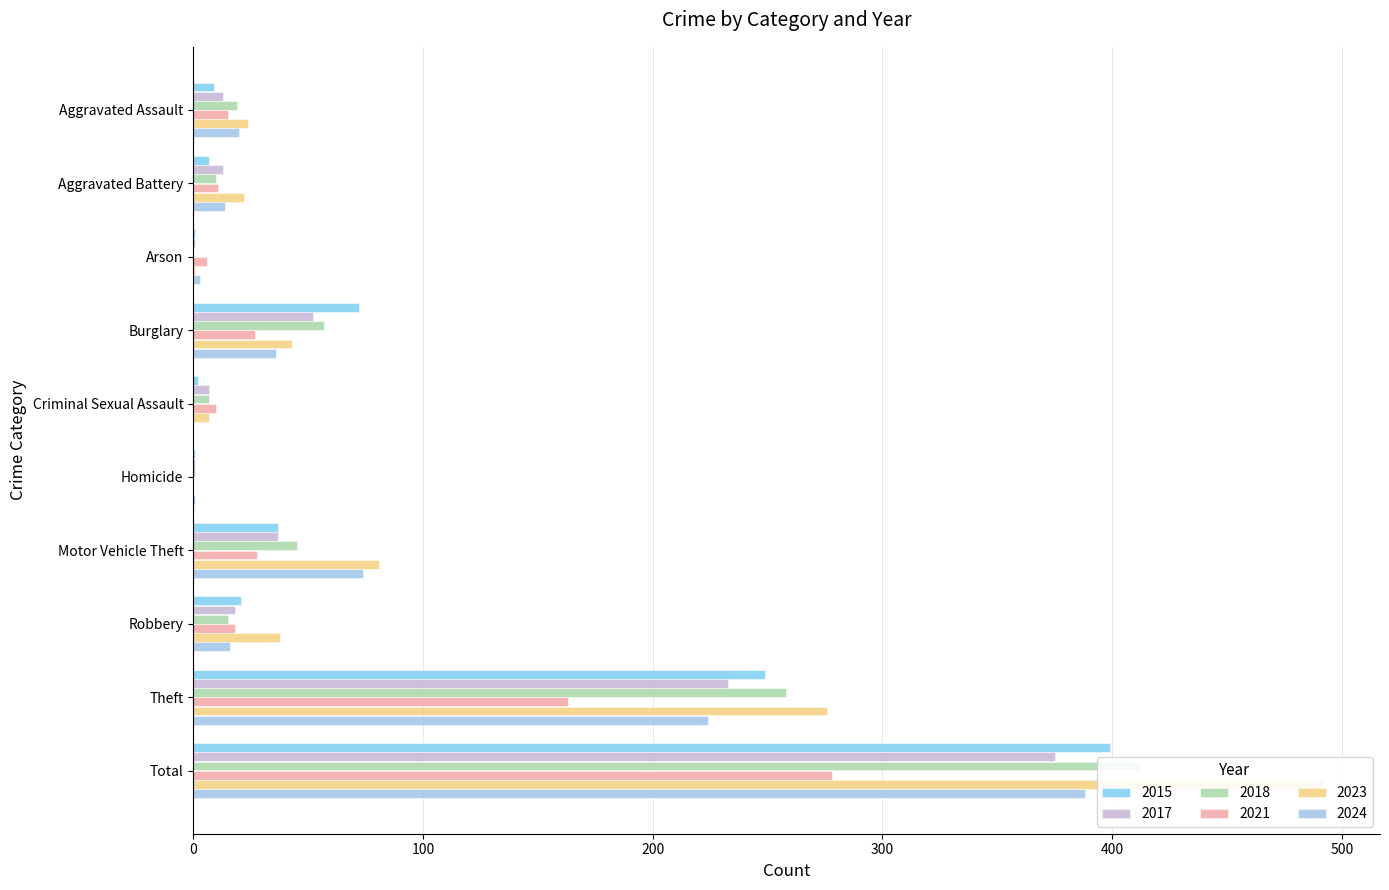

Is it true that 2017 equals 375 at Total?

True